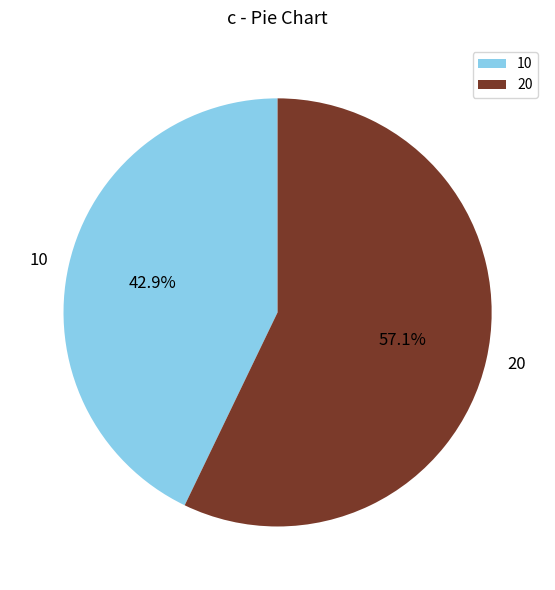

Rank the categories by value from lowest to highest.

10, 20